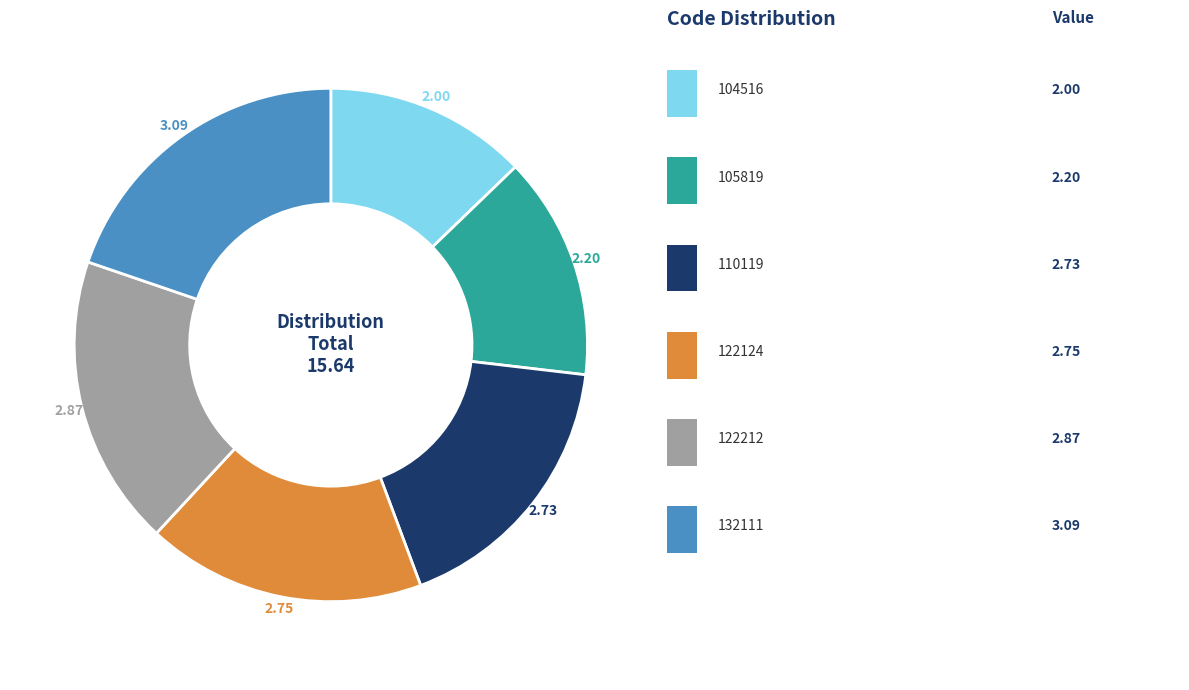

How many segments does this pie chart have?

6